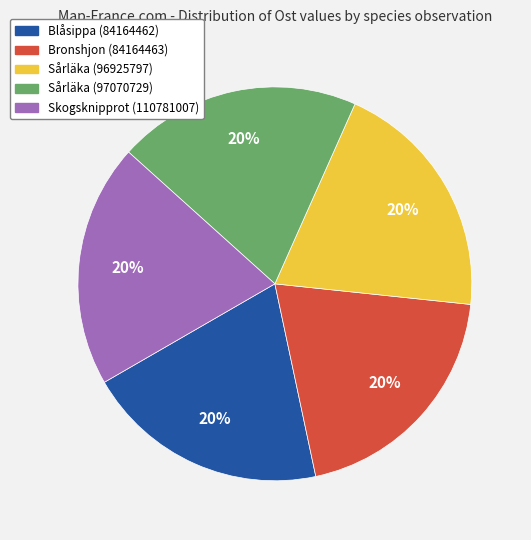

How many slices are in this pie chart?

5